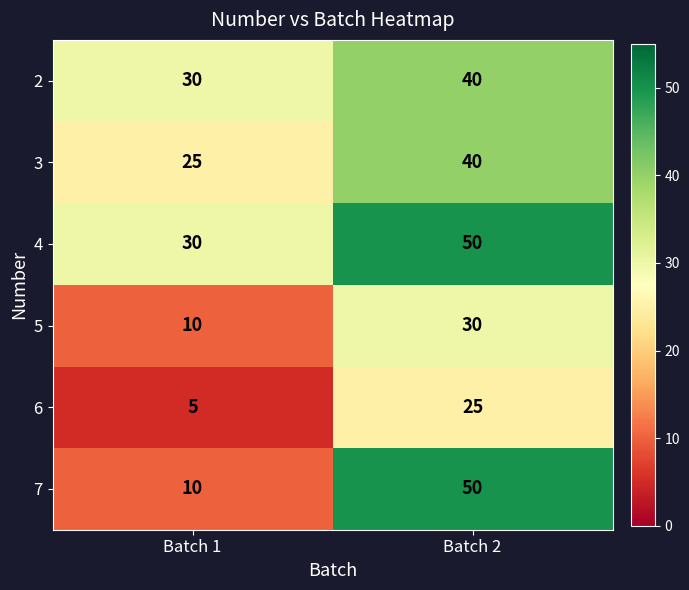

Reading left to right, transcribe all the data shown in this chart.

2: 30	40
3: 25	40
4: 30	50
5: 10	30
6: 5	25
7: 10	50